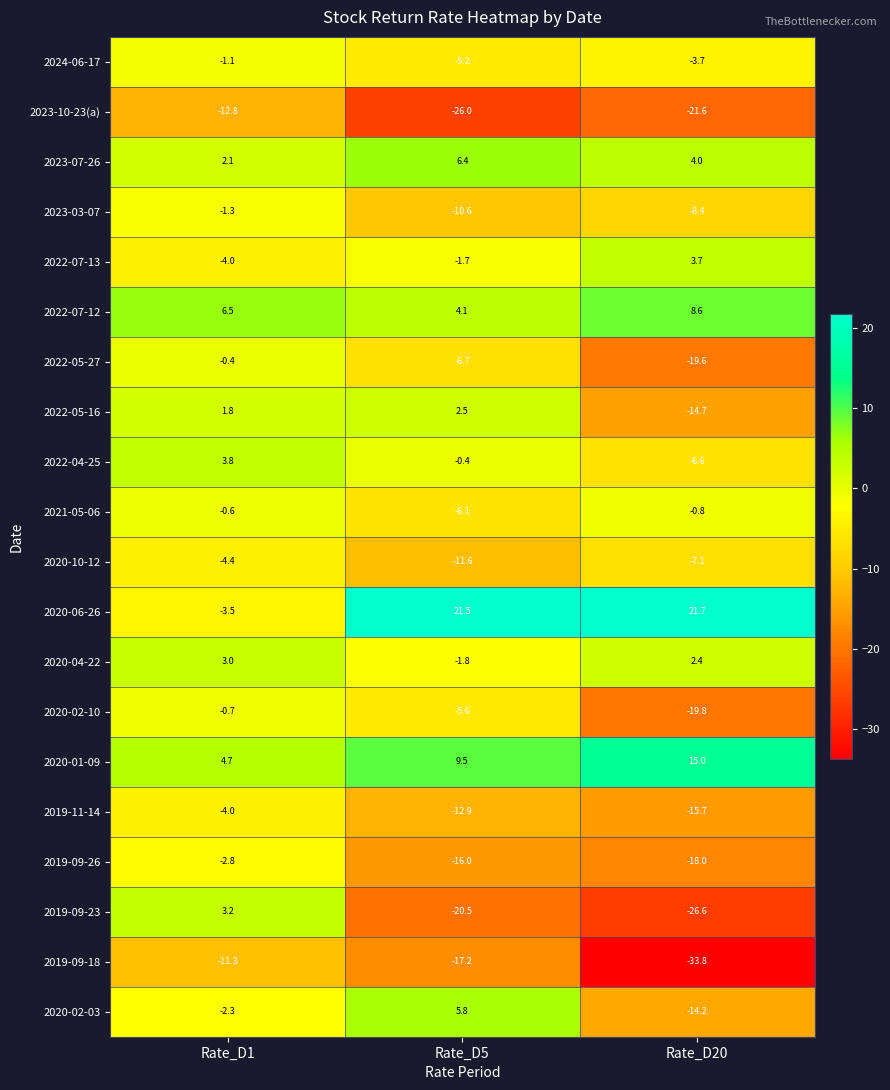

Which series has the largest total across all categories?

2020-06-26